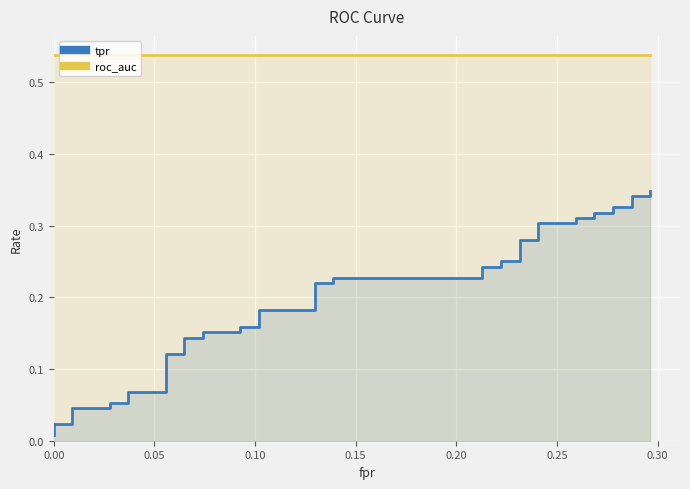

What is the total value across all series at 27?

0.8